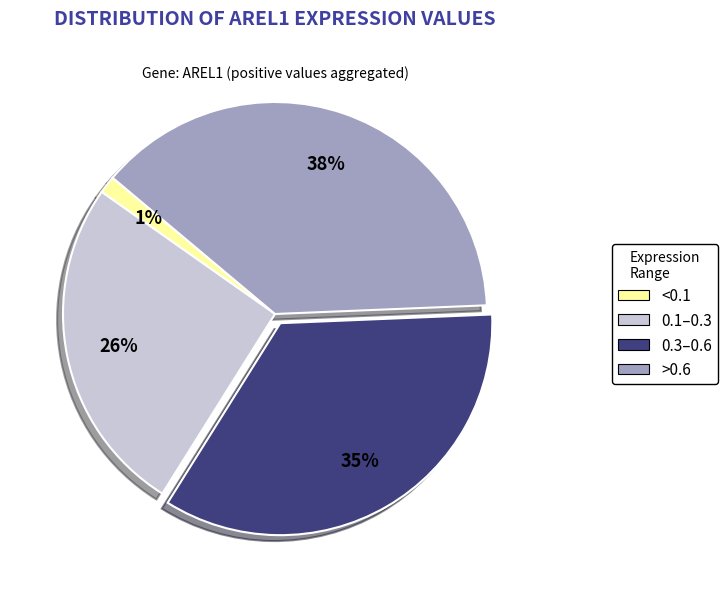

To the nearest percent, what portion does >0.6 represent?

38%